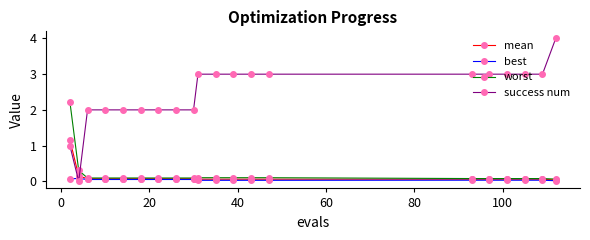

How many series are shown in this chart?

4